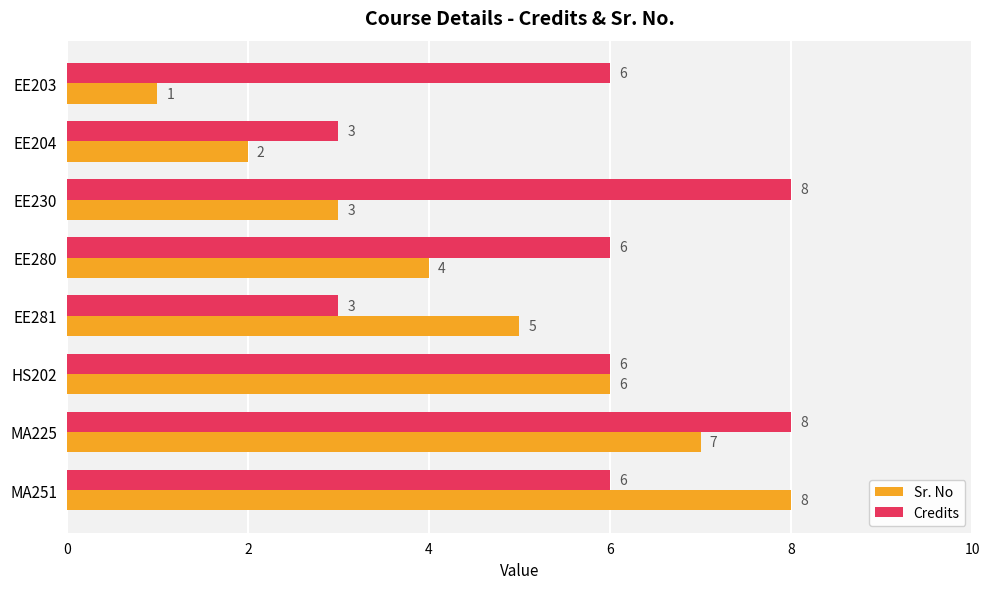

What are all the series names shown in the legend?

Sr. No, Credits